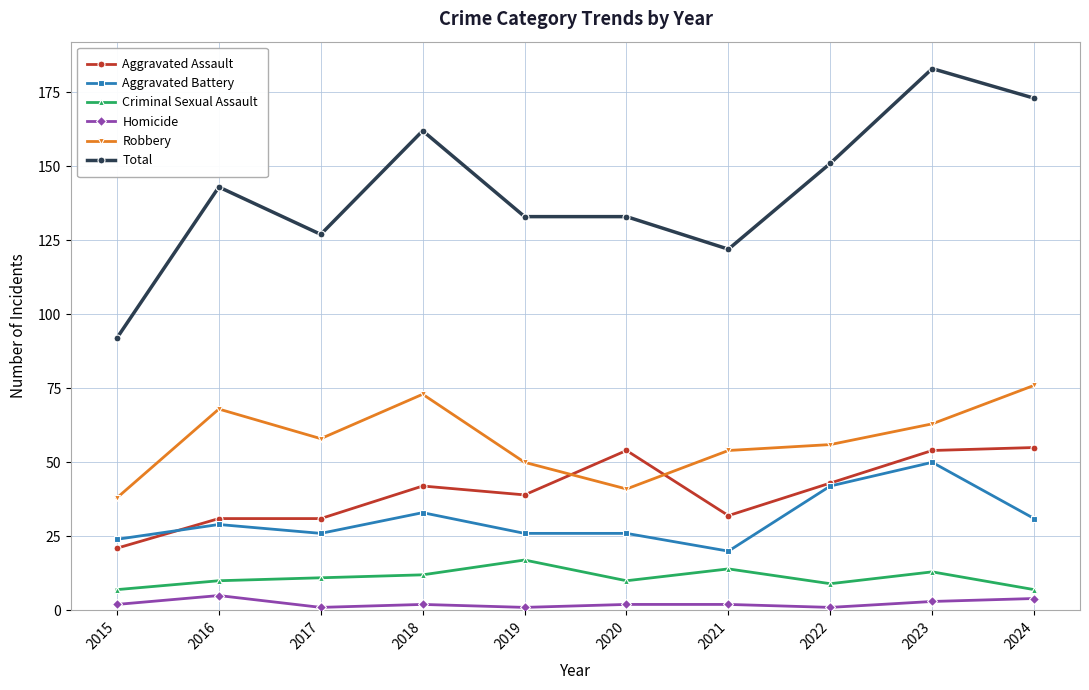

The value of Aggravated Battery at 2018 is 22. True or false?

False